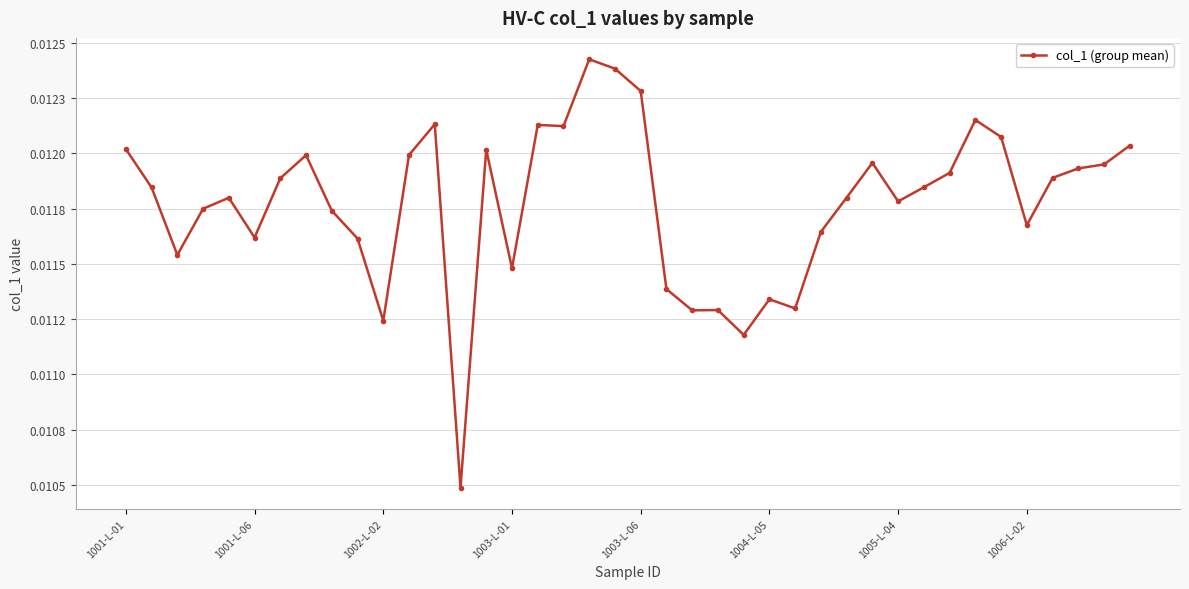

How many points are higher than both their immediate neighbors (excluding endpoints)?

10